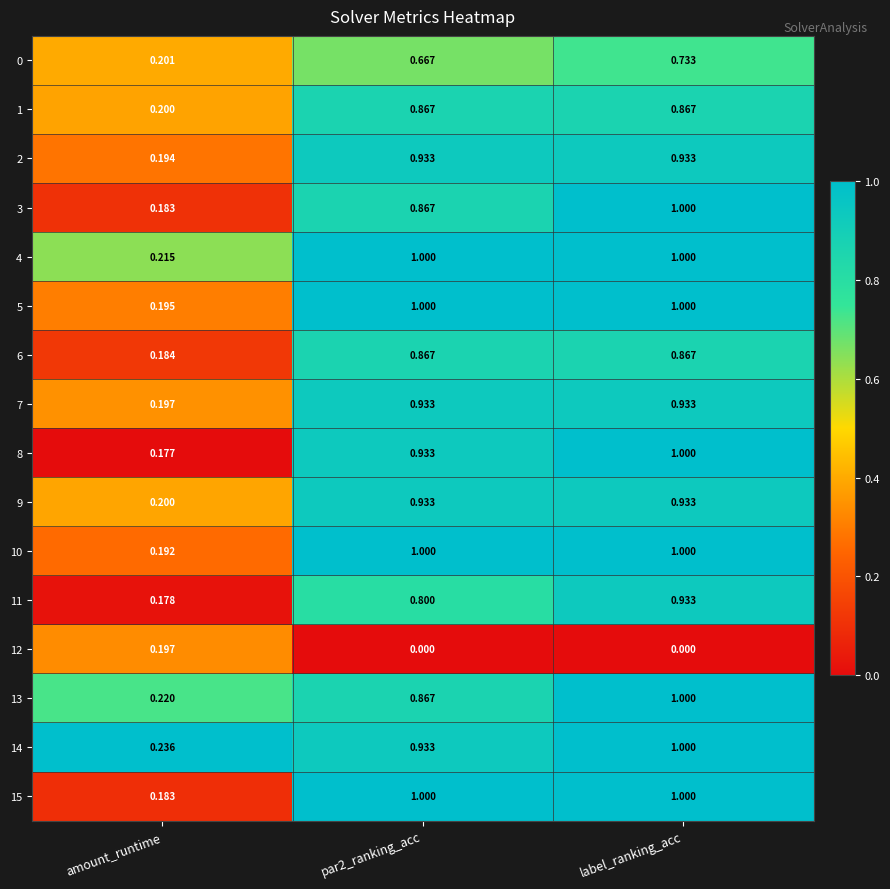

At which category is the sum across all series the highest?

label_ranking_acc